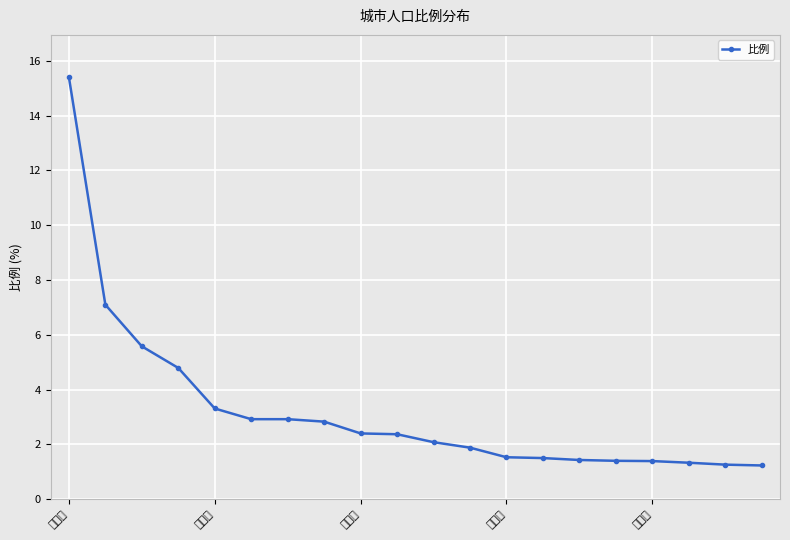

What is the maximum value shown in the chart?

15.4